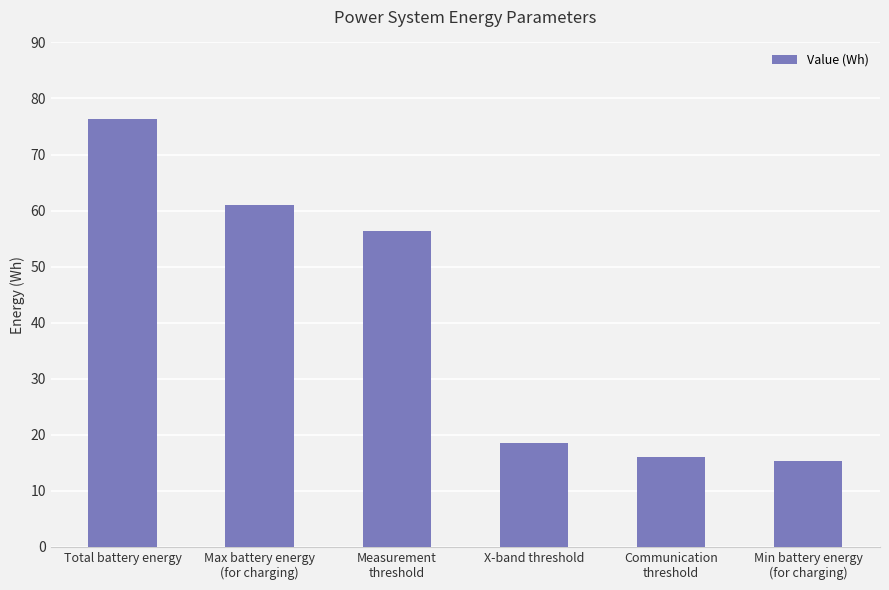

At which label does the data first exceed 56?

Total battery energy